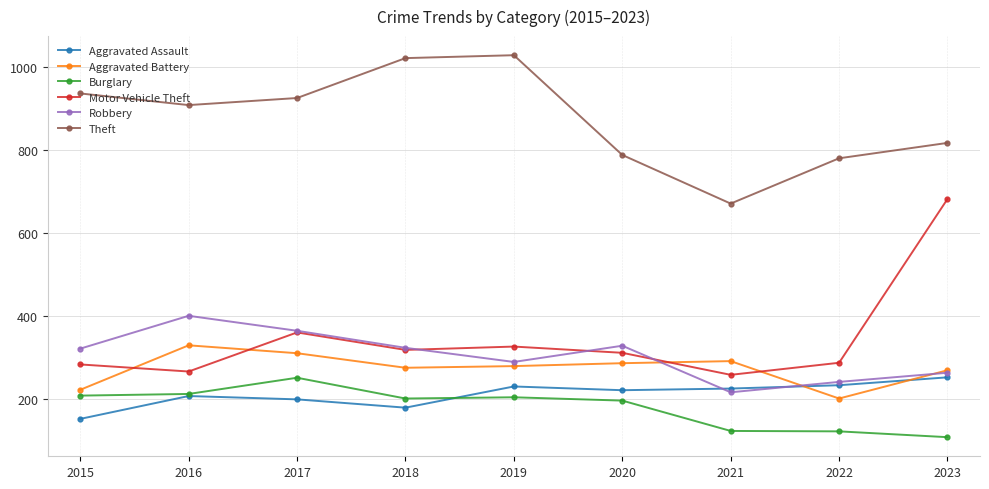

The value of Aggravated Assault at 2019 is 231. True or false?

True